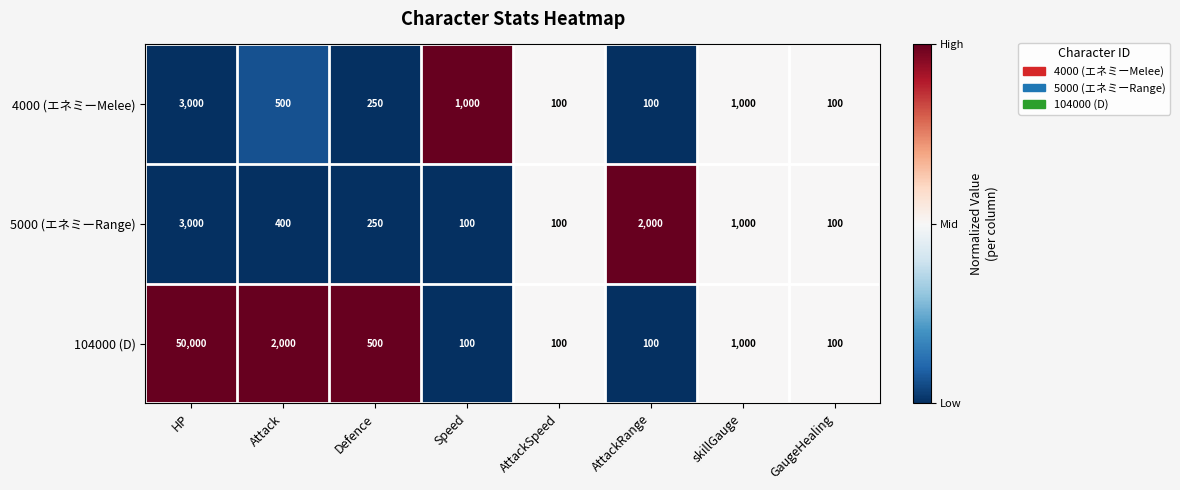

How many distinct data groups are displayed?

3